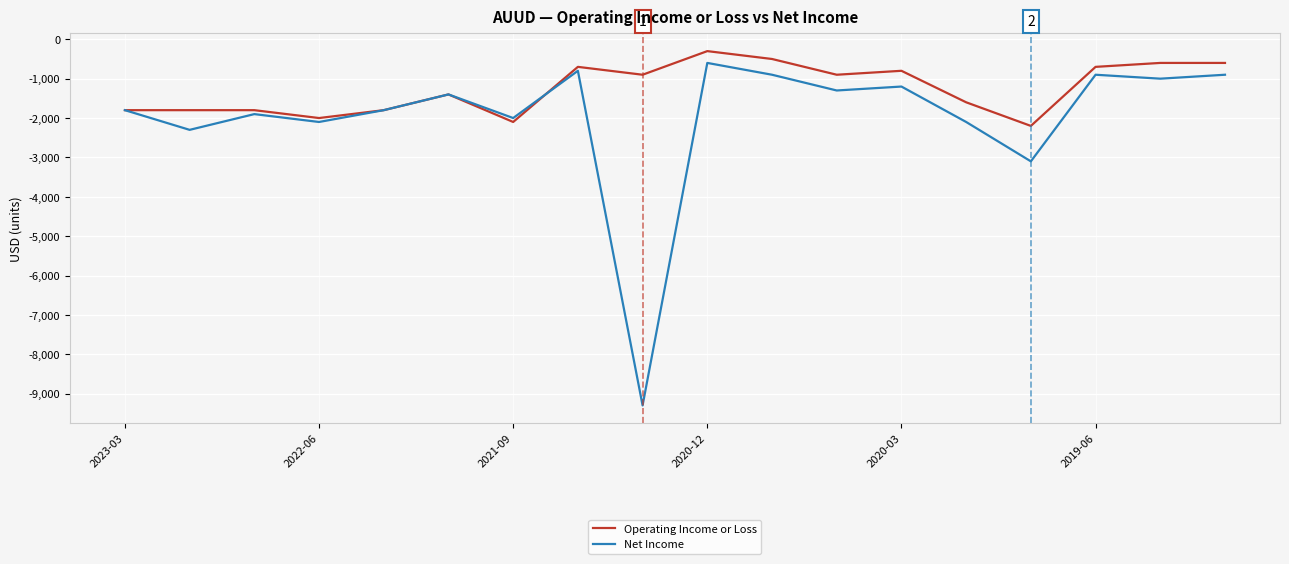

What is the maximum value for Operating Income or Loss?

-300